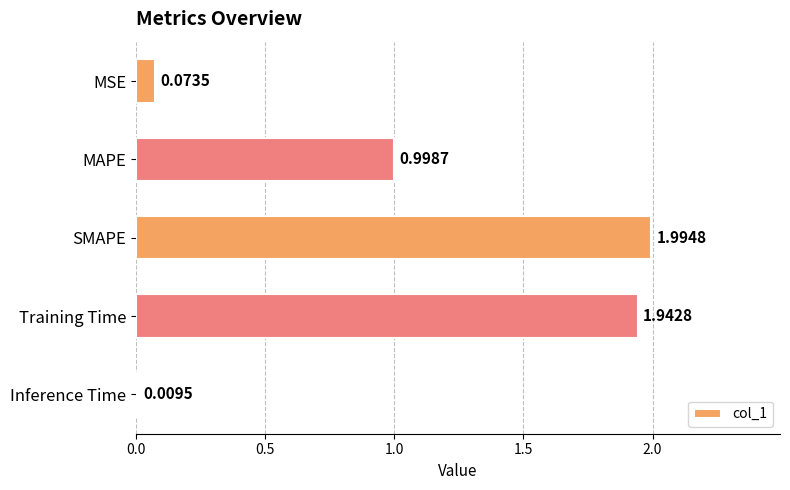

Where is the data nearest to the value 1?

MAPE